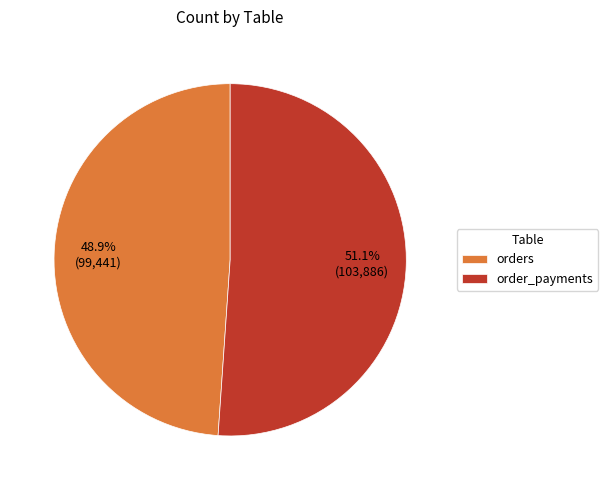

What percentage is the orders slice, to the nearest percent?

49%